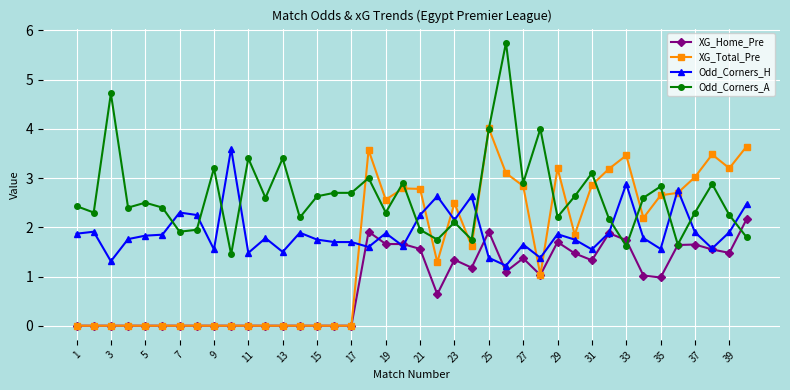

What is the maximum value for Odd_Corners_A?

5.8